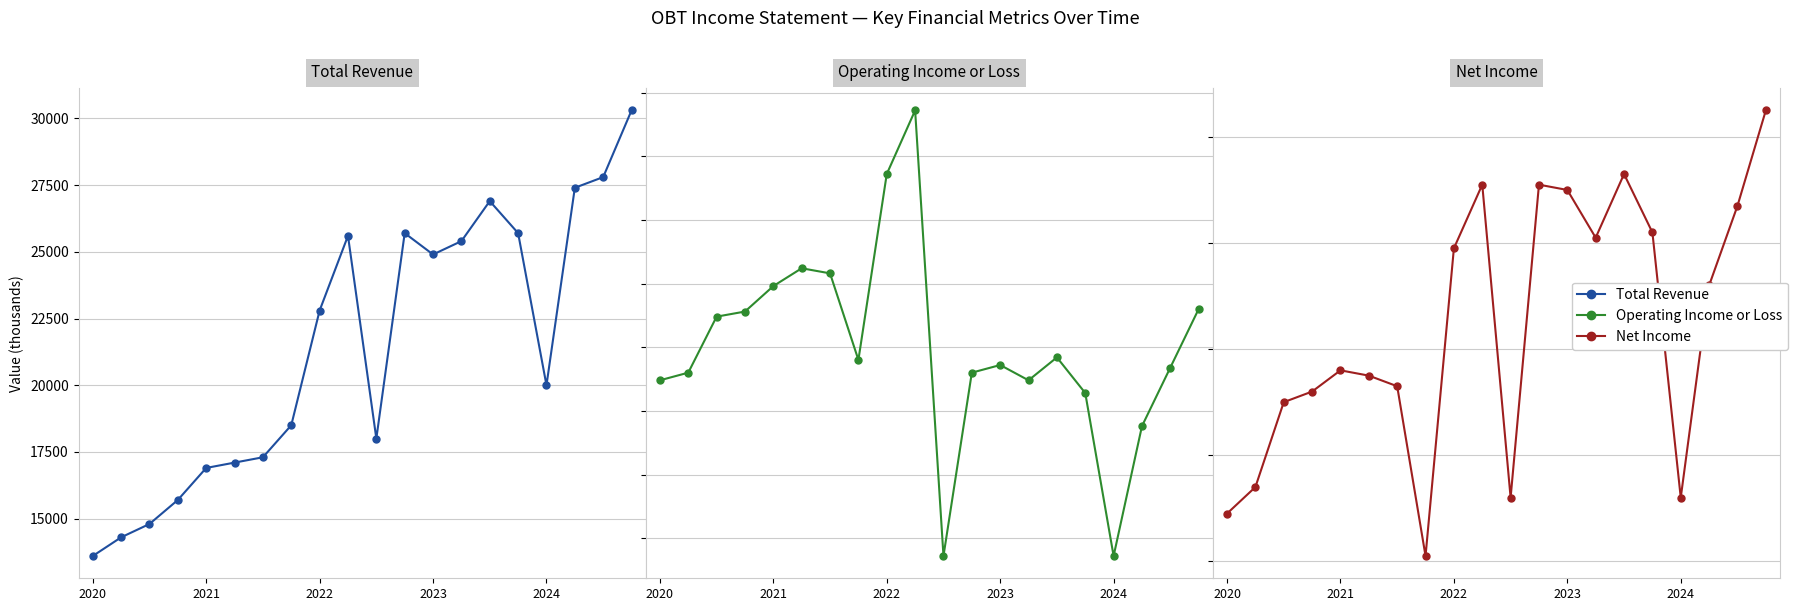

What is the difference between the Operating Income or Loss values at 17 and 2024?

5500